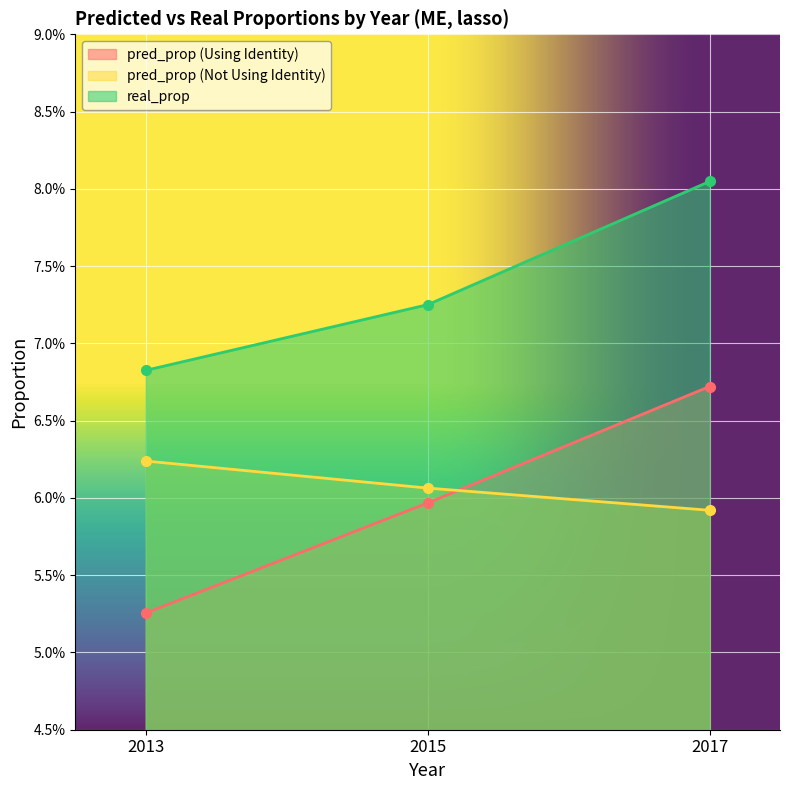

Is it true that pred_prop (Not Using Identity) equals 0.1 at 2015?

False